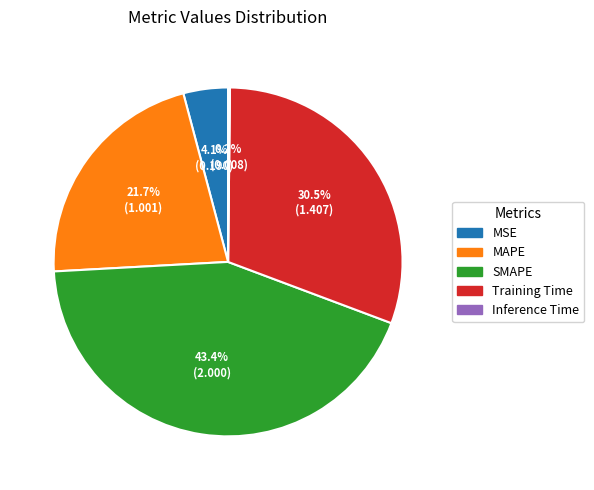

Does any single category account for the majority?

No